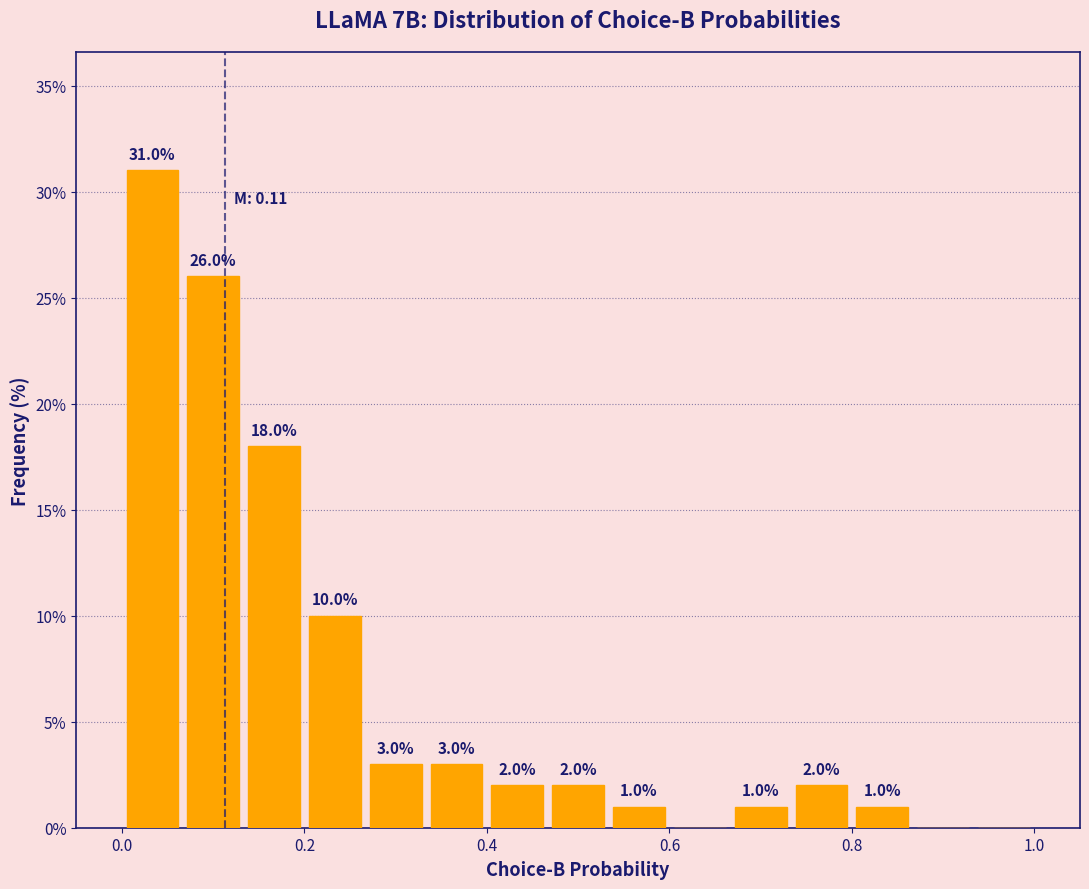

Around what value on the x-axis is the tallest bar? Give the approximate position of its centre, as read against the axis.

0.04